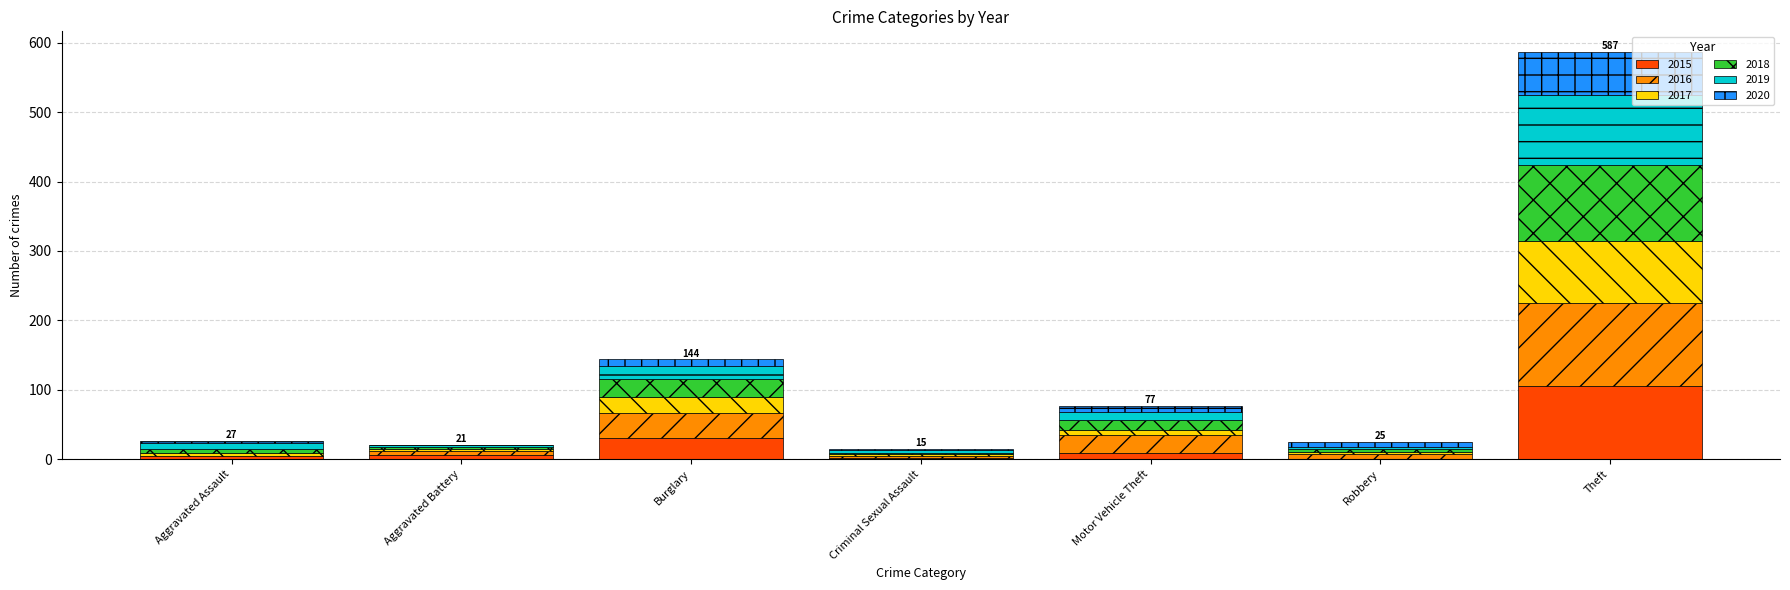

At which label is 2015 closest to 53?

Burglary